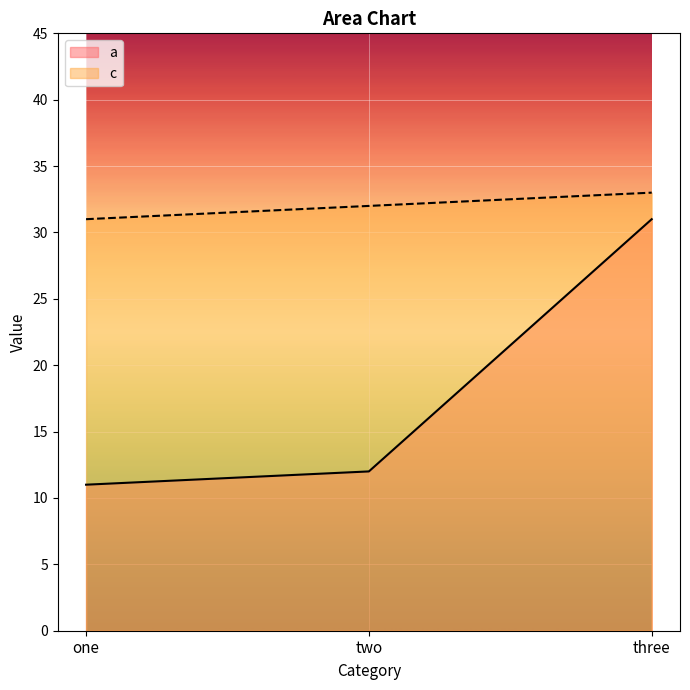

What is the approximate value of a at one, to the nearest 10?

10